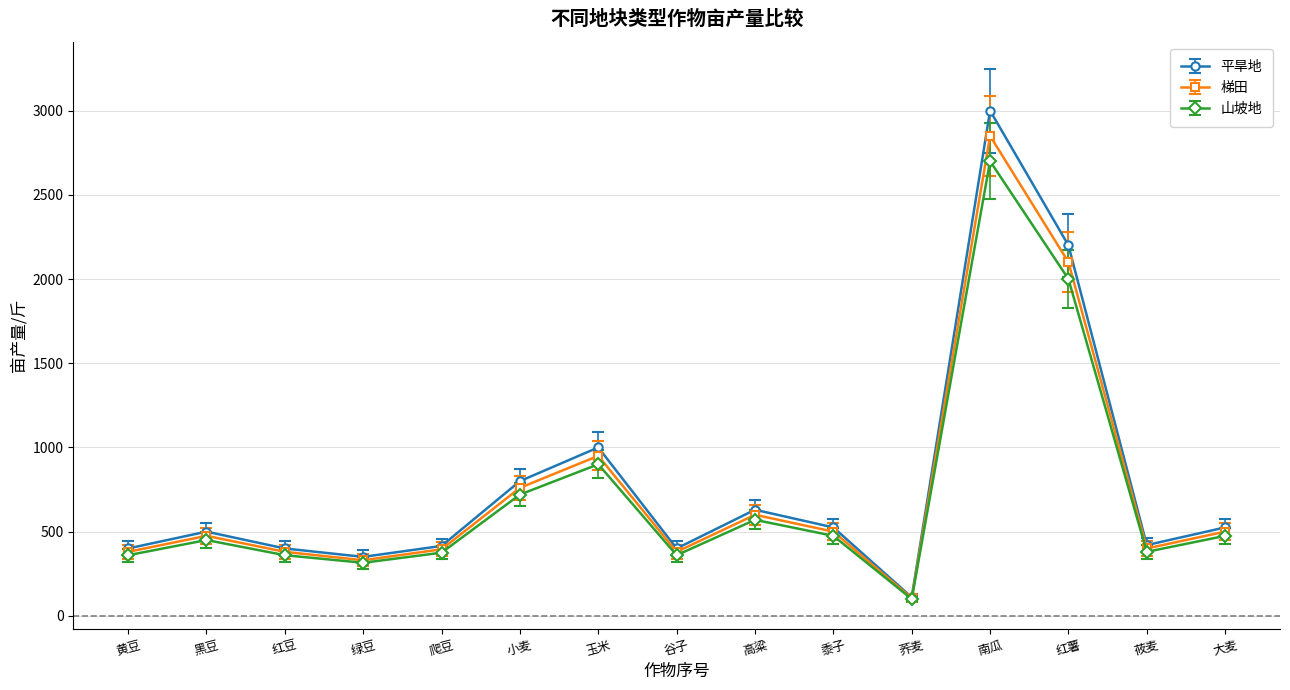

What is the difference between the highest and lowest values at 高粱?

60